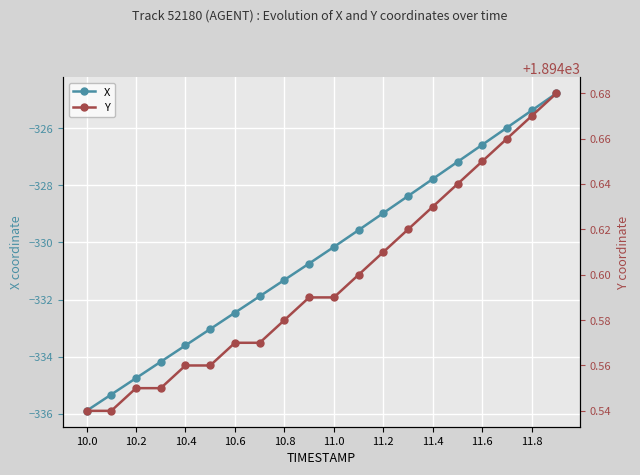

List the series in order of their overall mean, highest first.

Y, X